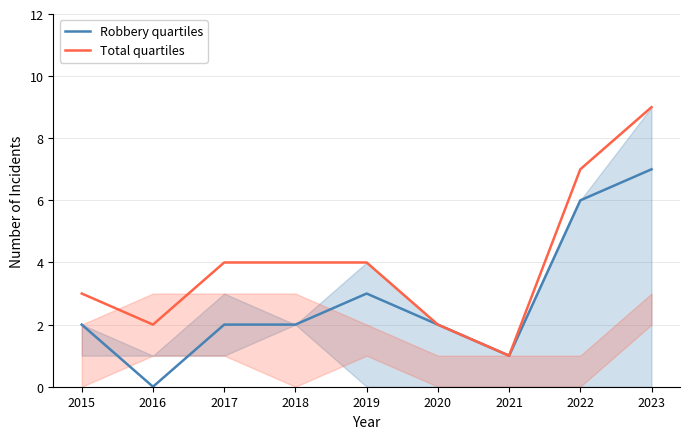

What are all the series names shown in the legend?

Robbery quartiles, Total quartiles